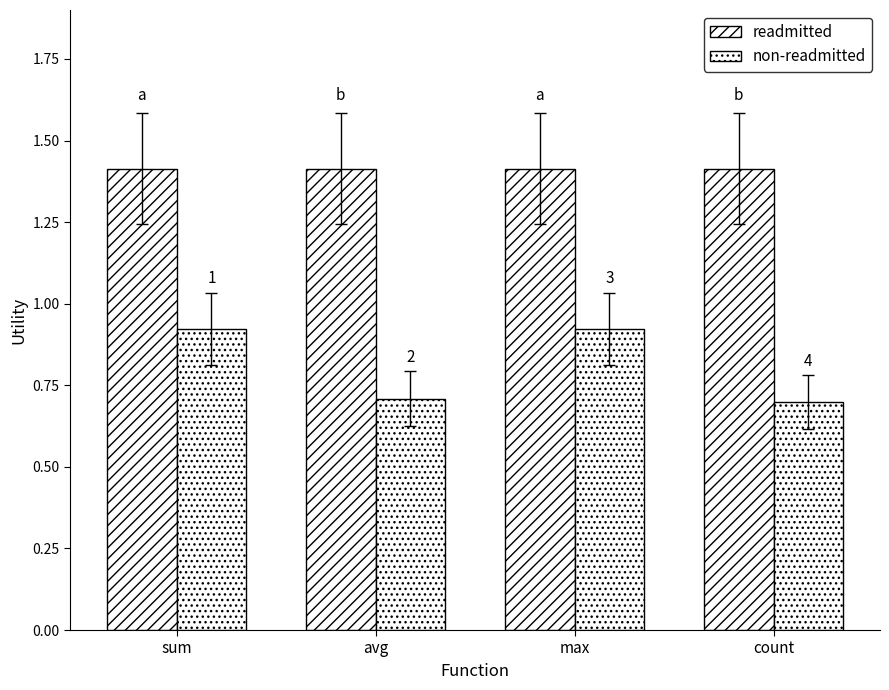

Which series has the largest range (max minus min)?

non-readmitted